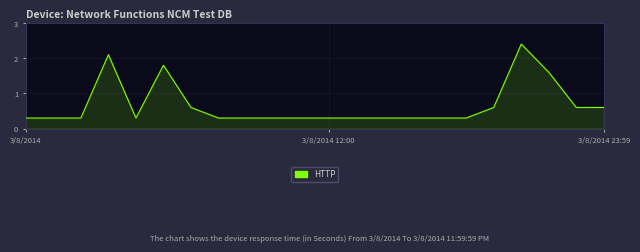

Count the number of data series in this chart.

1